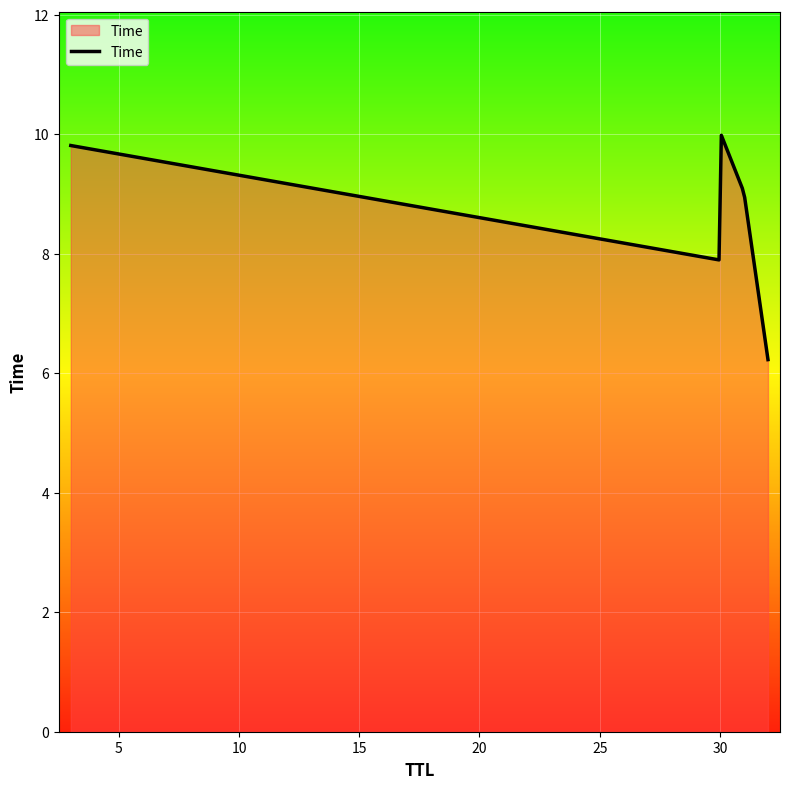

What is the minimum value shown in the chart?

6.2